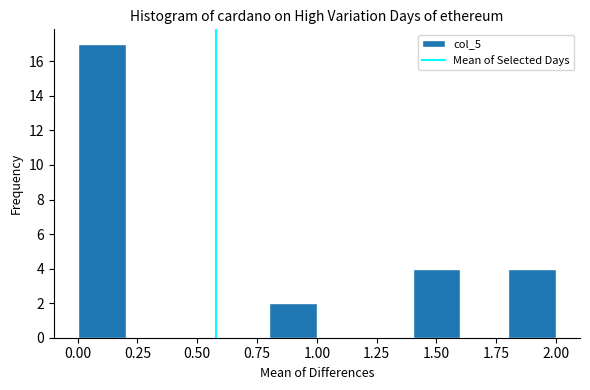

How tall is the bar that spans 0.0 to 0.2 on the x-axis? The values are not printed on the chart, so give them approximately, as read against the axis.

17